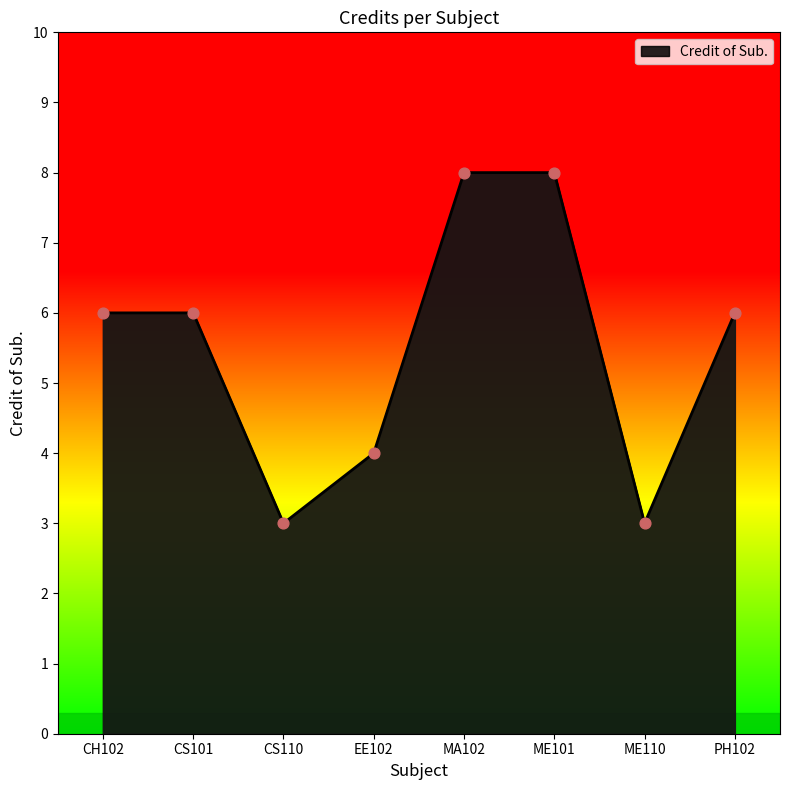

Which has a higher value, PH102 or CS110?

PH102